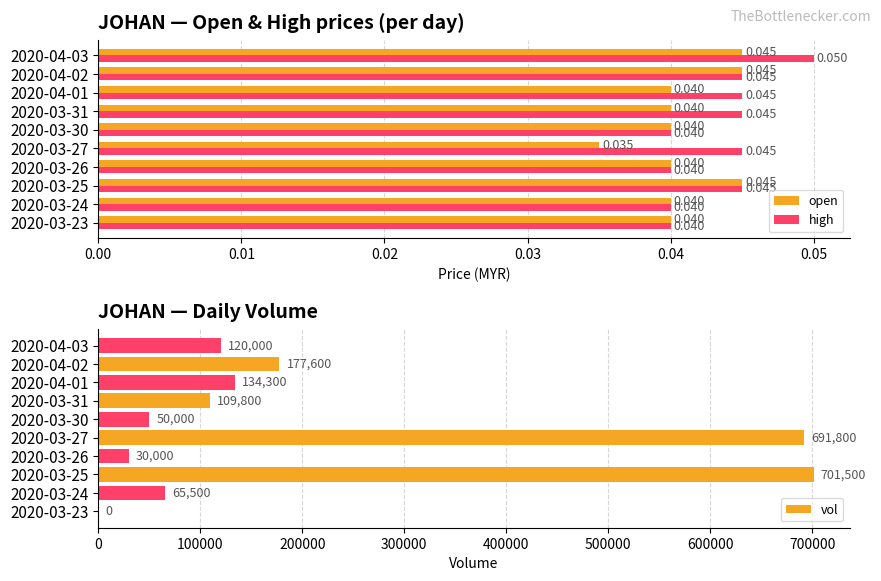

How many bars are there in total?

30